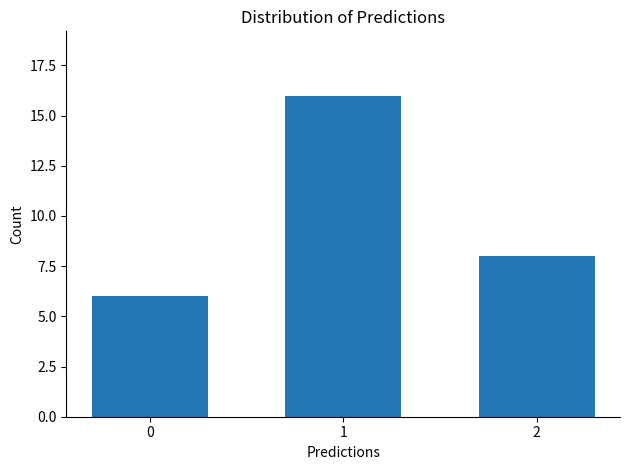

The value at 0 is 6. True or false?

True